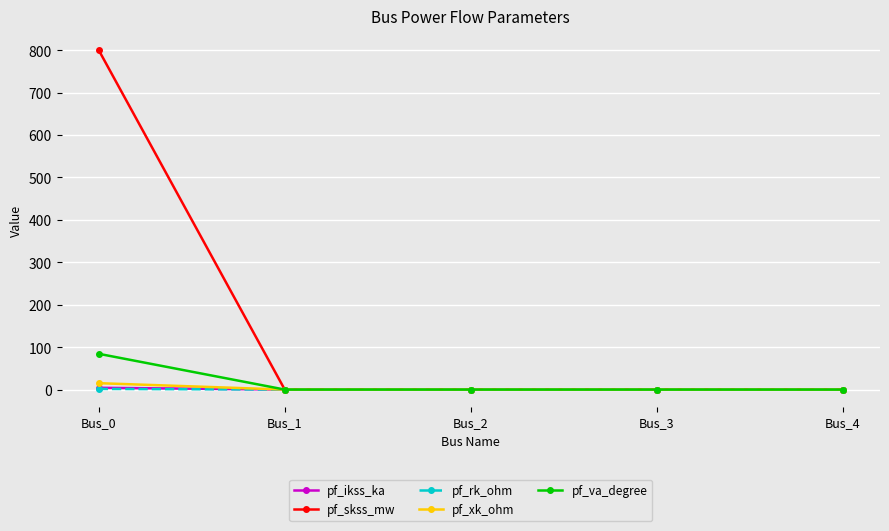

What is the average value of the pf_xk_ohm series?

3.0